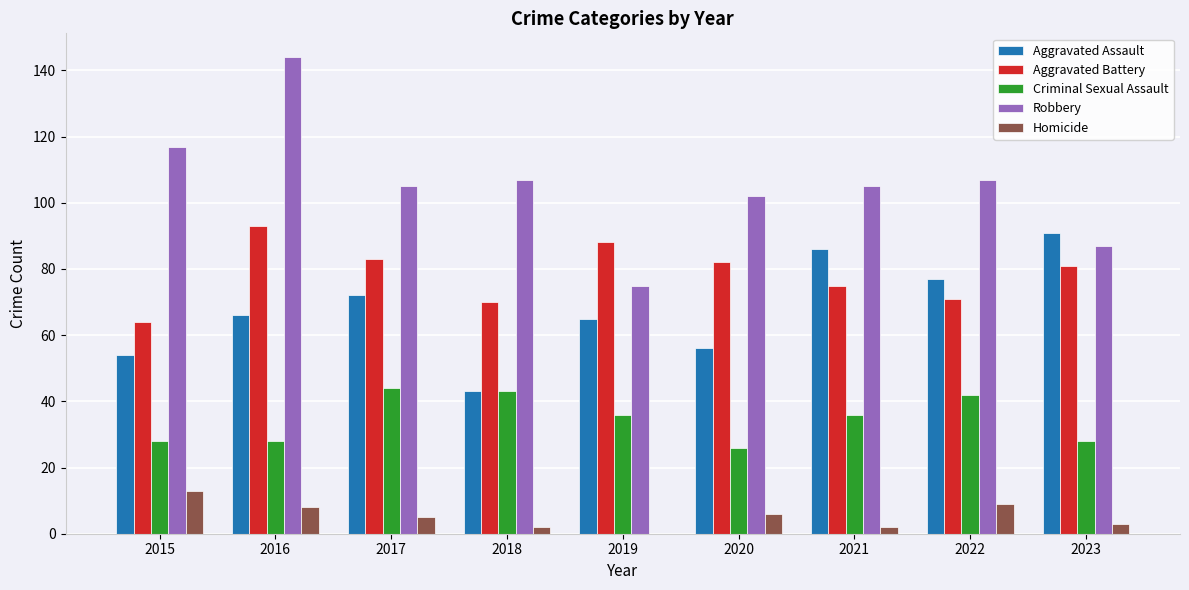

What is the sum of all Aggravated Battery values?

707